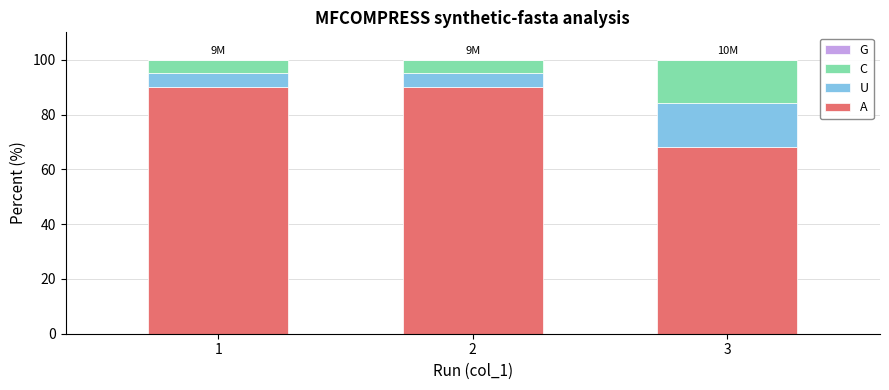

What is the total value across all series at 1?

100.0